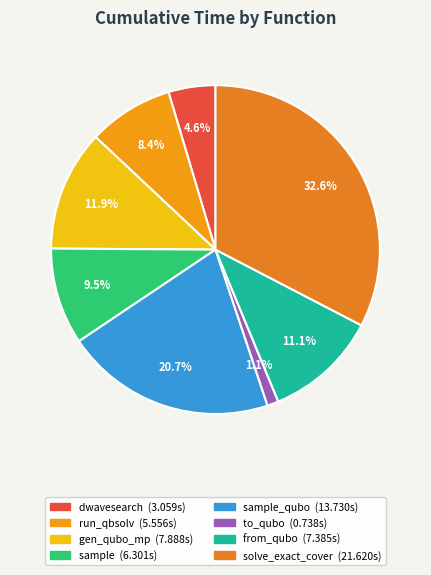

To the nearest percent, what is the difference between the largest and smallest slice percentages?

32%